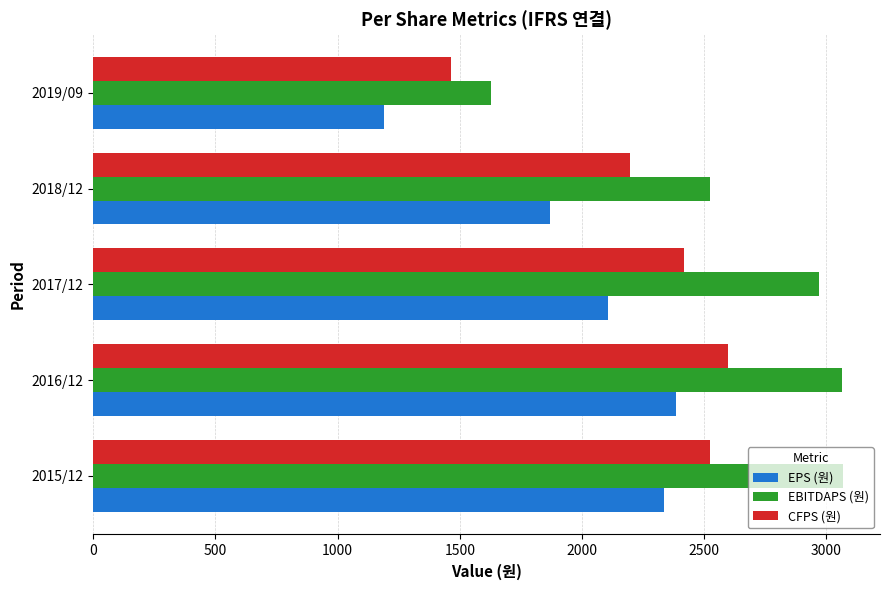

What is the difference between the maximum and minimum values in the EPS (원) series?

1193